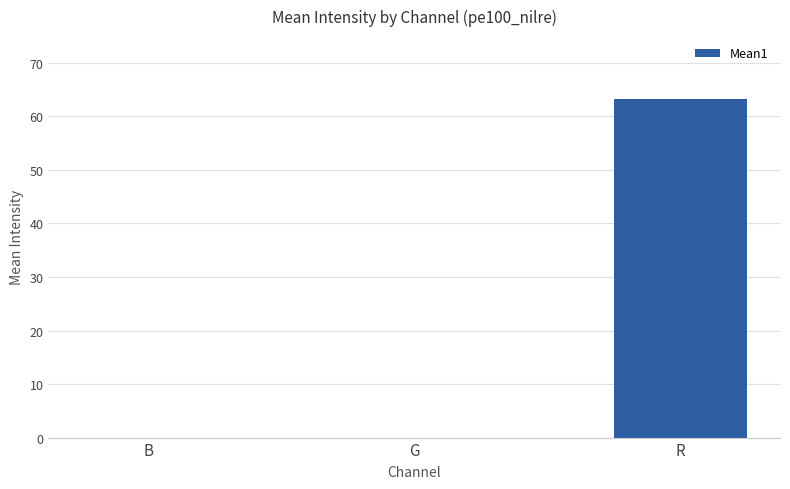

What is the sum of the values at R and B?

63.3